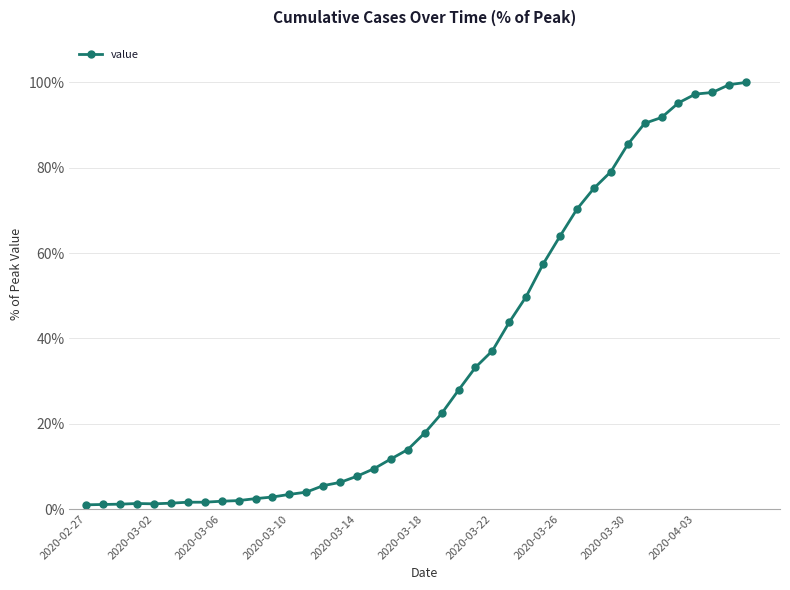

What is the greatest value displayed?

100.0